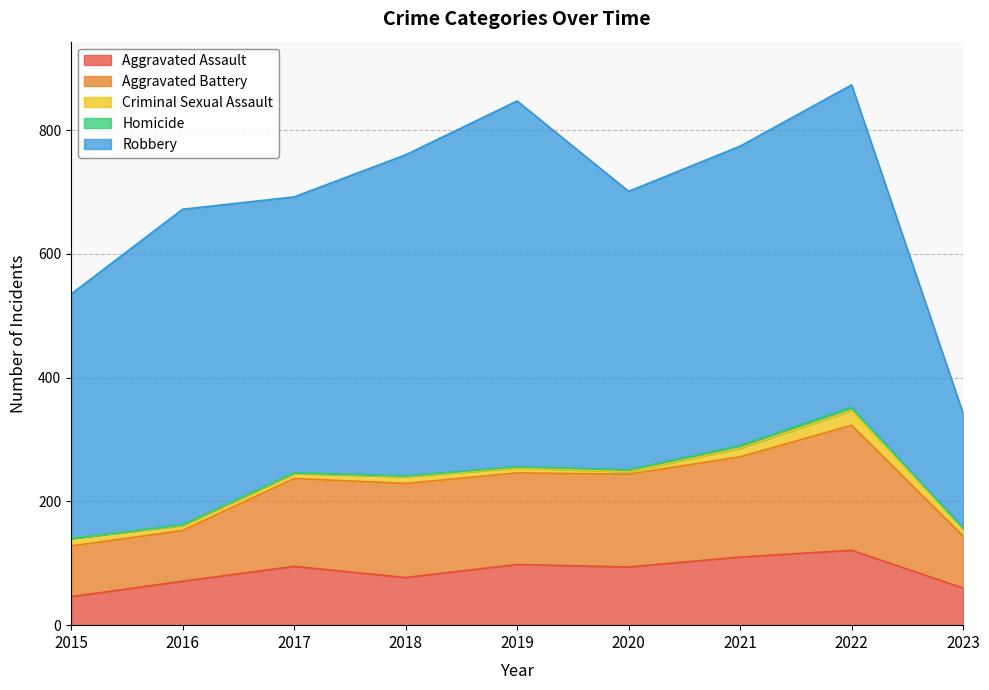

Where is Criminal Sexual Assault nearest to the value 14?

2021